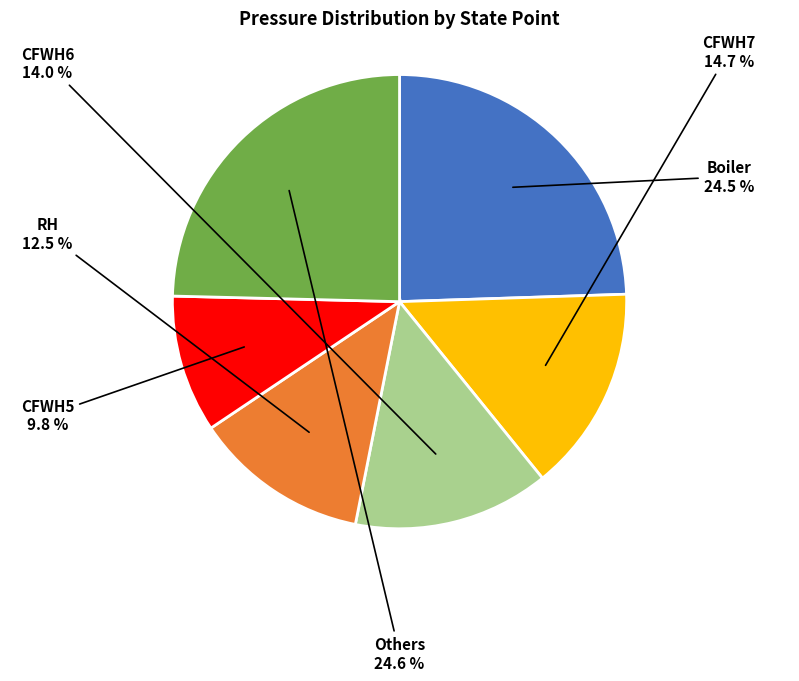

Is there any slice that represents more than half of the pie?

No